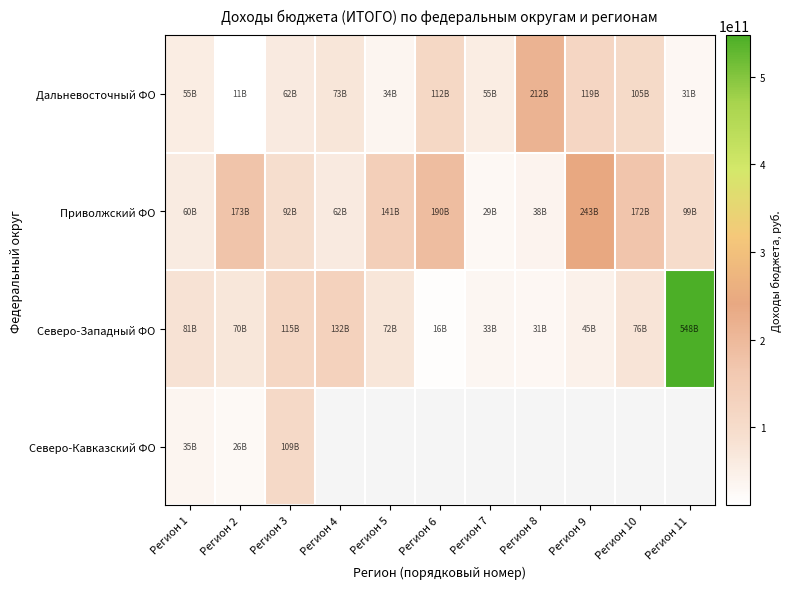

Count the number of categories in the chart.

11